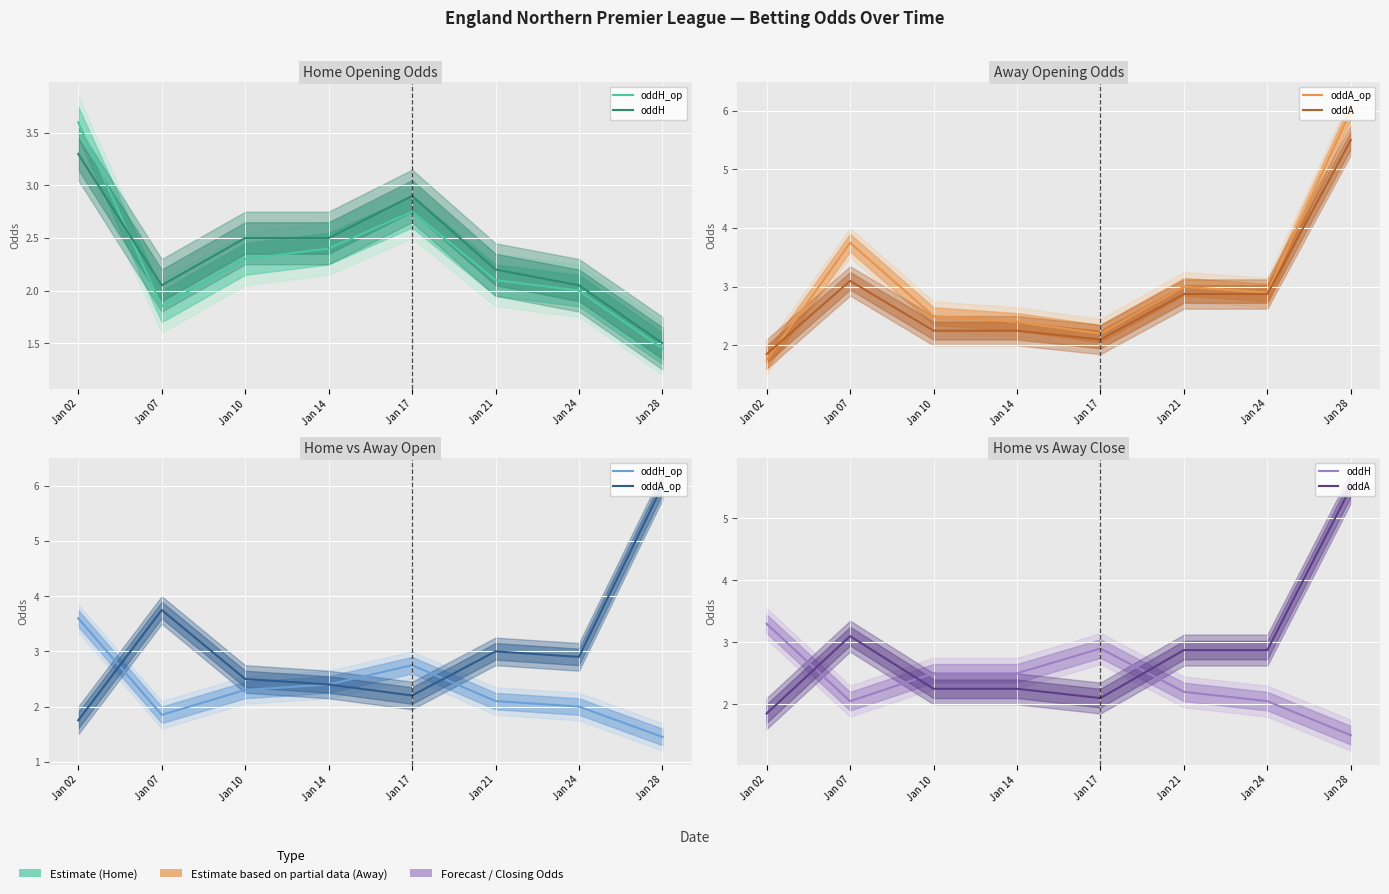

Reading right to left, list all the values displayed in this chart.

oddH_op: Jan 28=1.4	Jan 24=2.0	Jan 21=2.1	Jan 17=2.8	Jan 14=2.4	Jan 10=2.3	Jan 07=1.9	Jan 02=3.6
oddH: Jan 28=1.5	Jan 24=2.0	Jan 21=2.2	Jan 17=2.9	Jan 14=2.5	Jan 10=2.5	Jan 07=2.0	Jan 02=3.3
oddA_op: Jan 28=6.0	Jan 24=2.9	Jan 21=3.0	Jan 17=2.2	Jan 14=2.4	Jan 10=2.5	Jan 07=3.8	Jan 02=1.8
oddA: Jan 28=5.5	Jan 24=2.9	Jan 21=2.9	Jan 17=2.1	Jan 14=2.2	Jan 10=2.2	Jan 07=3.1	Jan 02=1.9